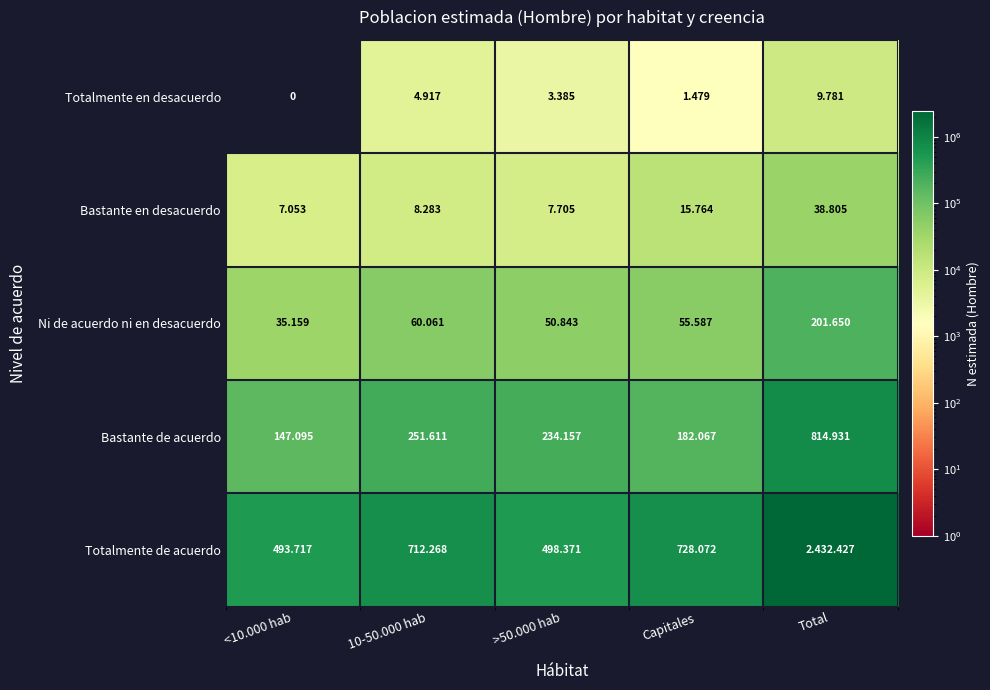

Where does the Bastante de acuerdo series first go above 234157?

10-50.000 hab